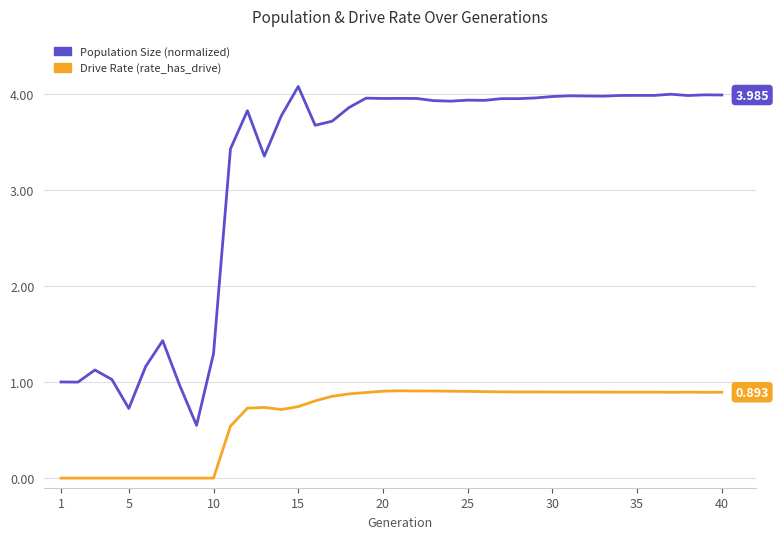

Which series has the largest total across all categories?

Population Size (normalized)